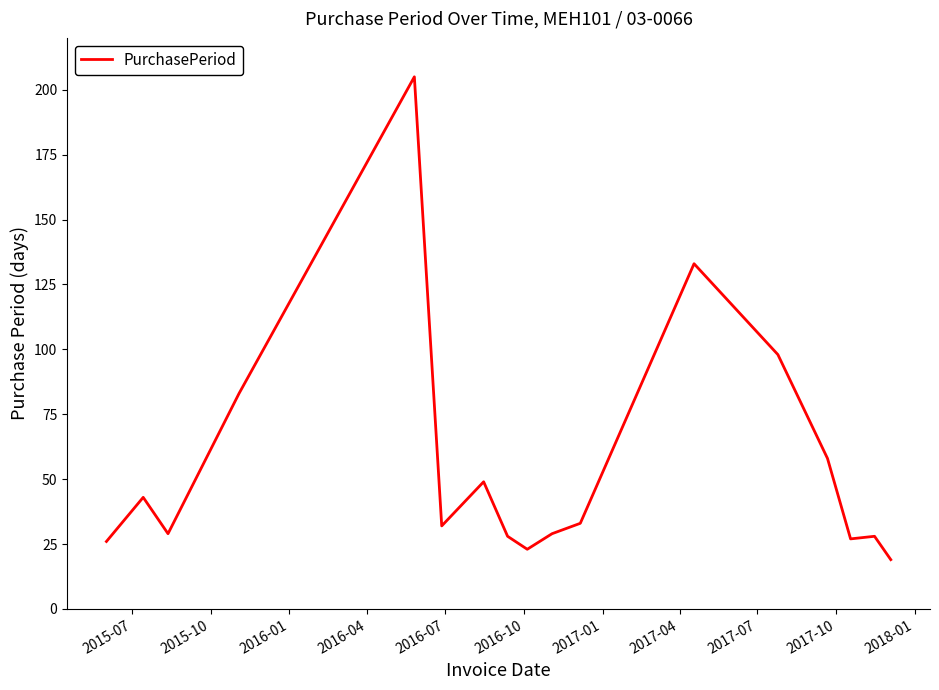

What is the minimum value shown in the chart?

19